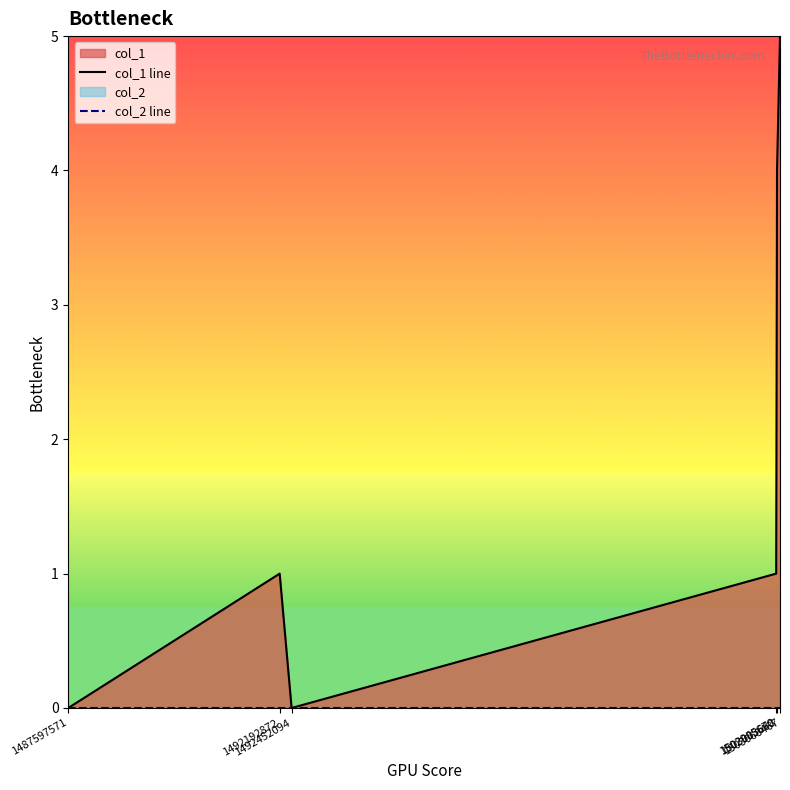

At how many categories does at least one series exceed 4?

1